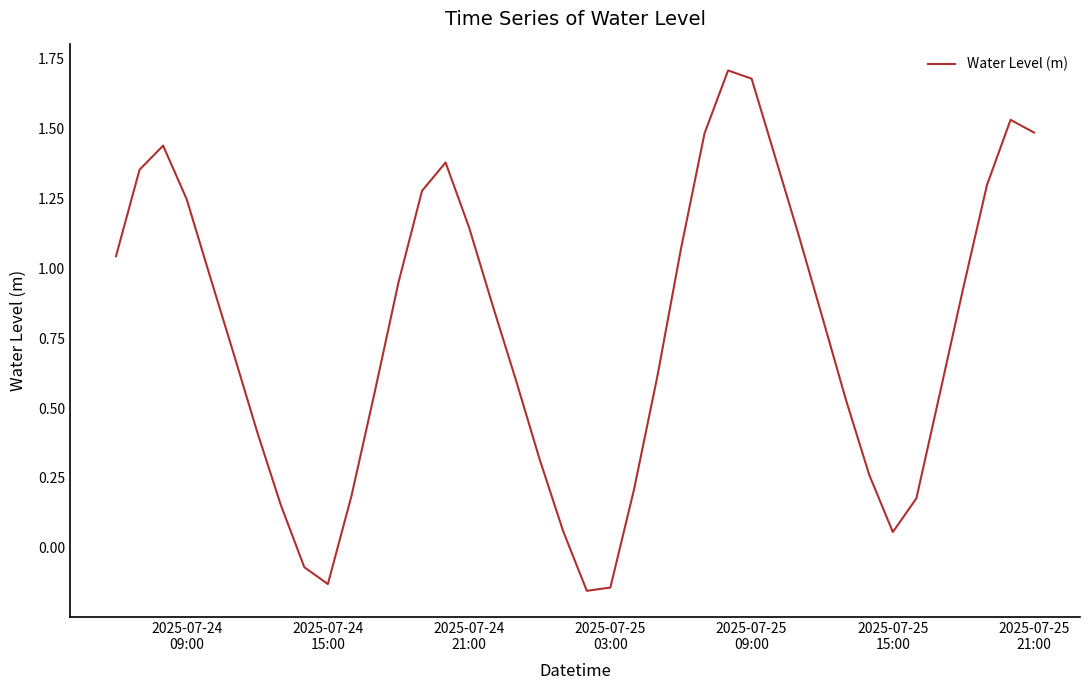

What is the difference between the maximum and minimum values?

1.9